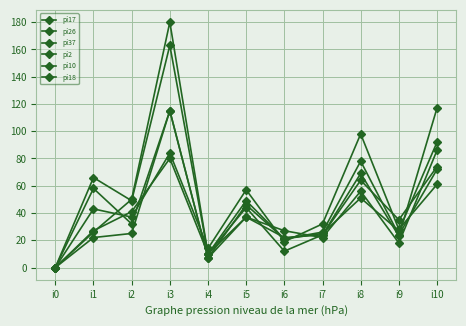

Reading right to left, extract all data points from this chart.

pi17: i10=92	i9=27	i8=51	i7=25	i6=21	i5=46	i4=7	i3=115	i2=32	i1=58	i0=0
pi26: i10=117	i9=23	i8=69	i7=24	i6=12	i5=44	i4=10	i3=163	i2=49	i1=66	i0=0
pi37: i10=74	i9=35	i8=64	i7=24	i6=22	i5=37	i4=7	i3=115	i2=25	i1=22	i0=0
pi2: i10=86	i9=18	i8=56	i7=22	i6=27	i5=37	i4=10	i3=180	i2=50	i1=26	i0=0
pi10: i10=72	i9=24	i8=78	i7=26	i6=21	i5=49	i4=10	i3=80	i2=41	i1=27	i0=0
pi18: i10=61	i9=28	i8=98	i7=32	i6=19	i5=57	i4=14	i3=84	i2=37	i1=43	i0=0